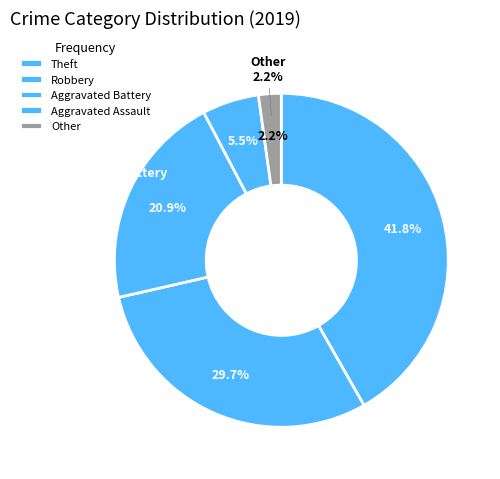

Which has a higher value, Aggravated Assault or Aggravated Battery?

Aggravated Battery